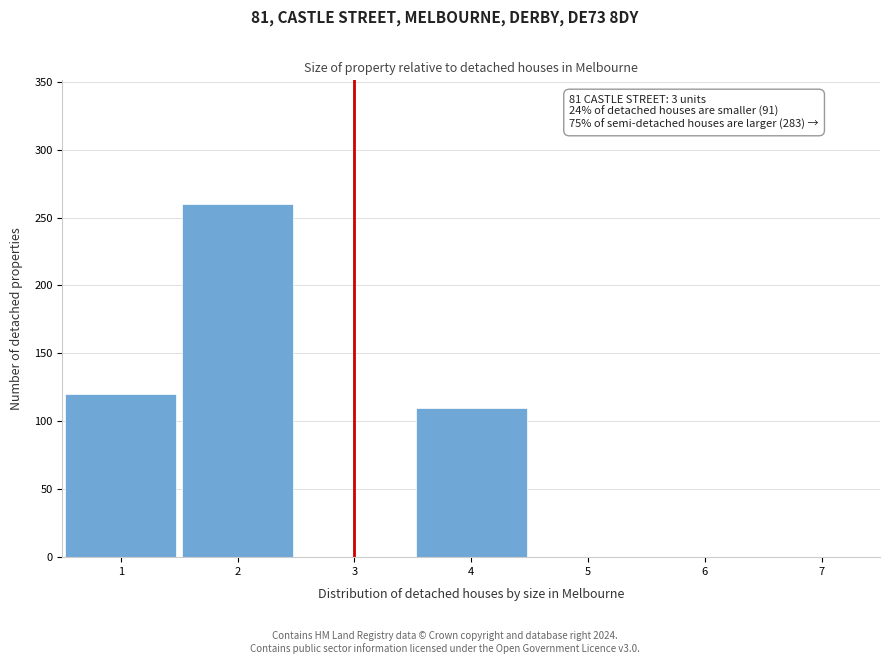

Over which range of the x-axis is the bar tallest?

1.5 to 2.5